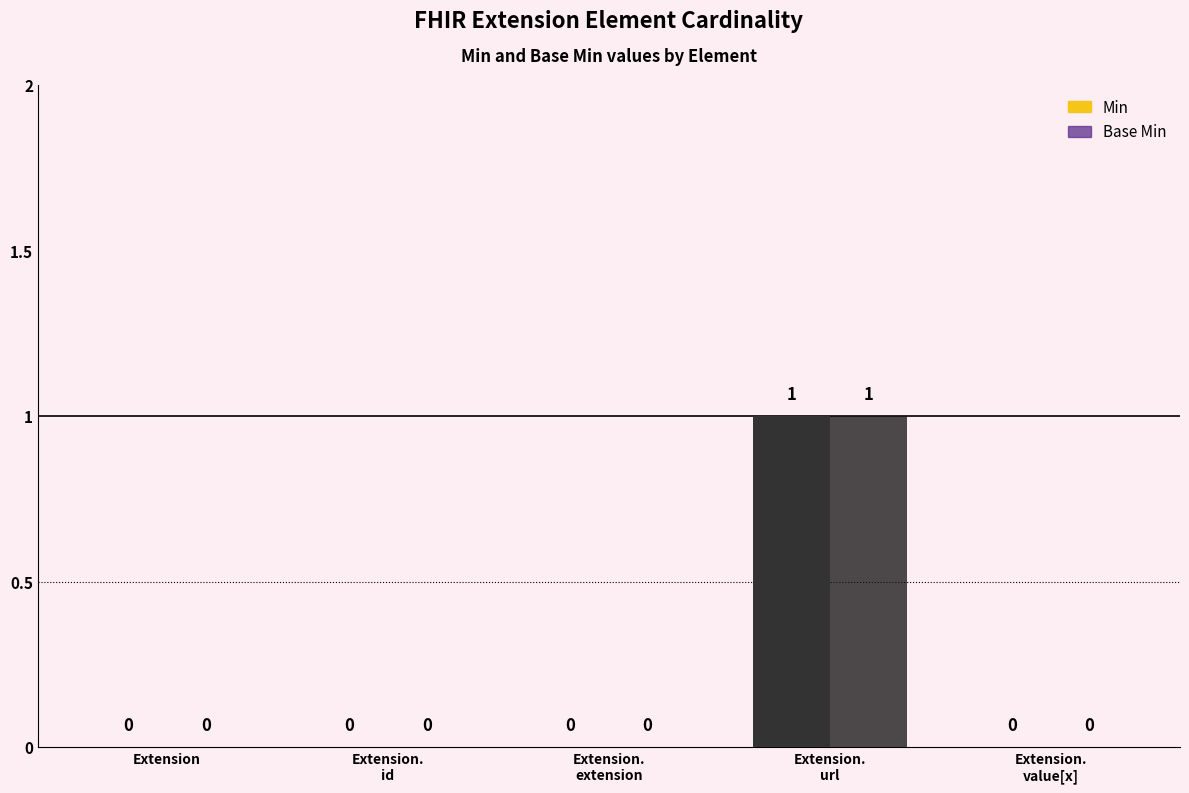

Which category has the lowest value in the Base Min series?

Extension